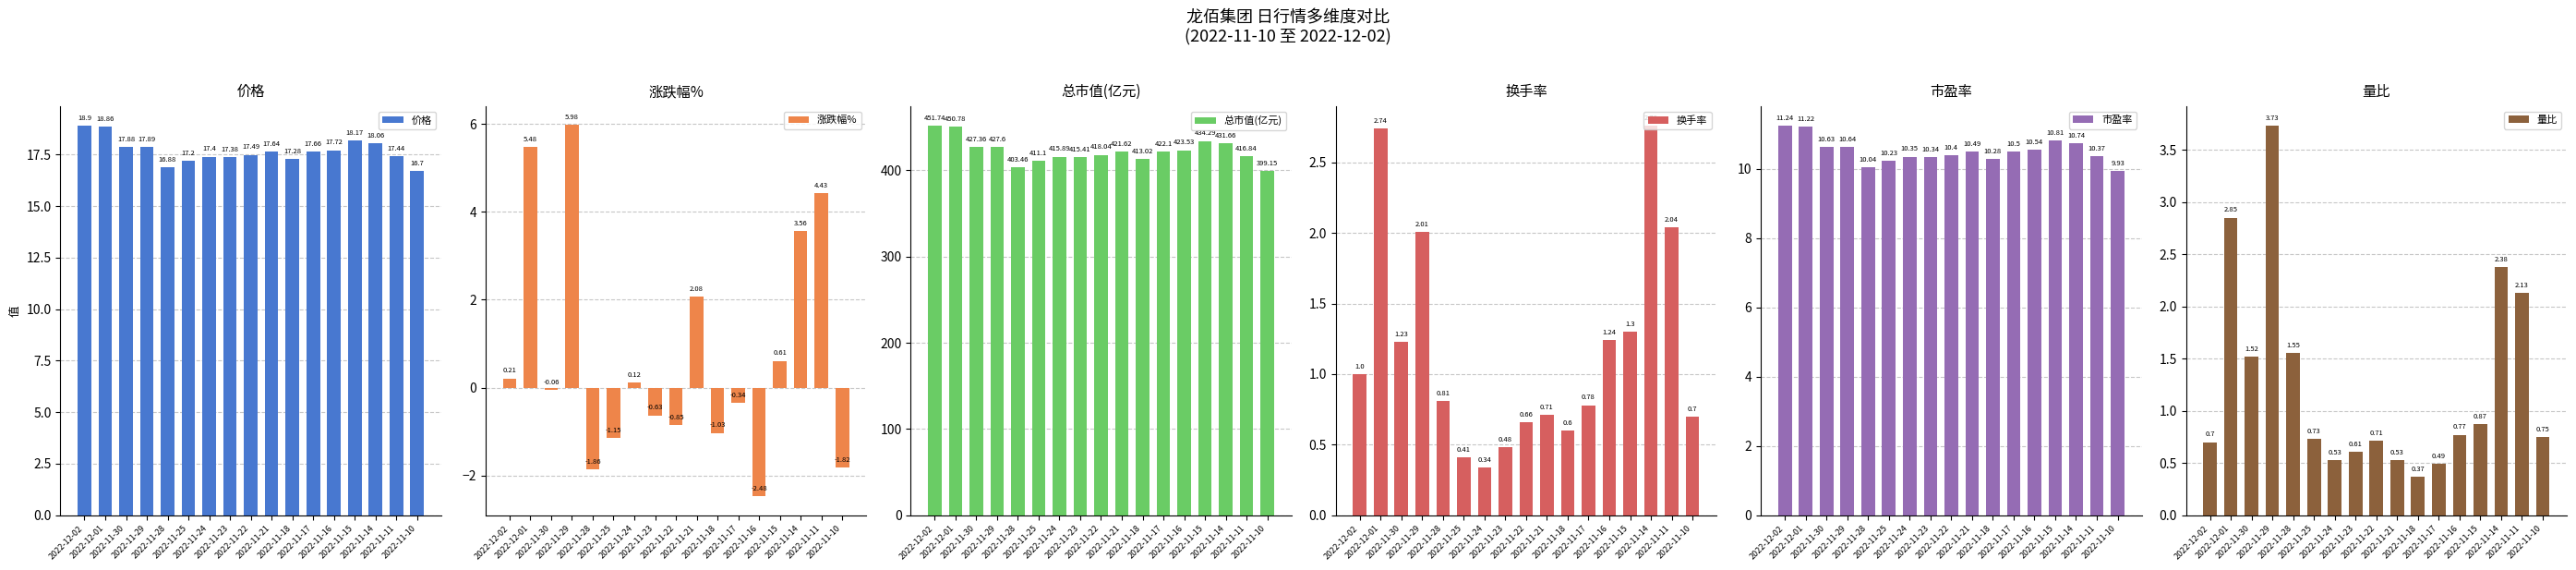

At which label does 量比 reach its peak?

2022-11-29